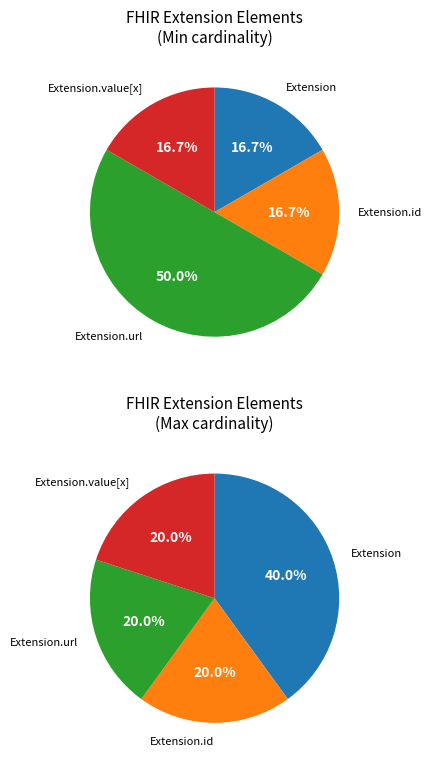

The Extension.value[x] slice represents 1% of the pie. True or false?

False